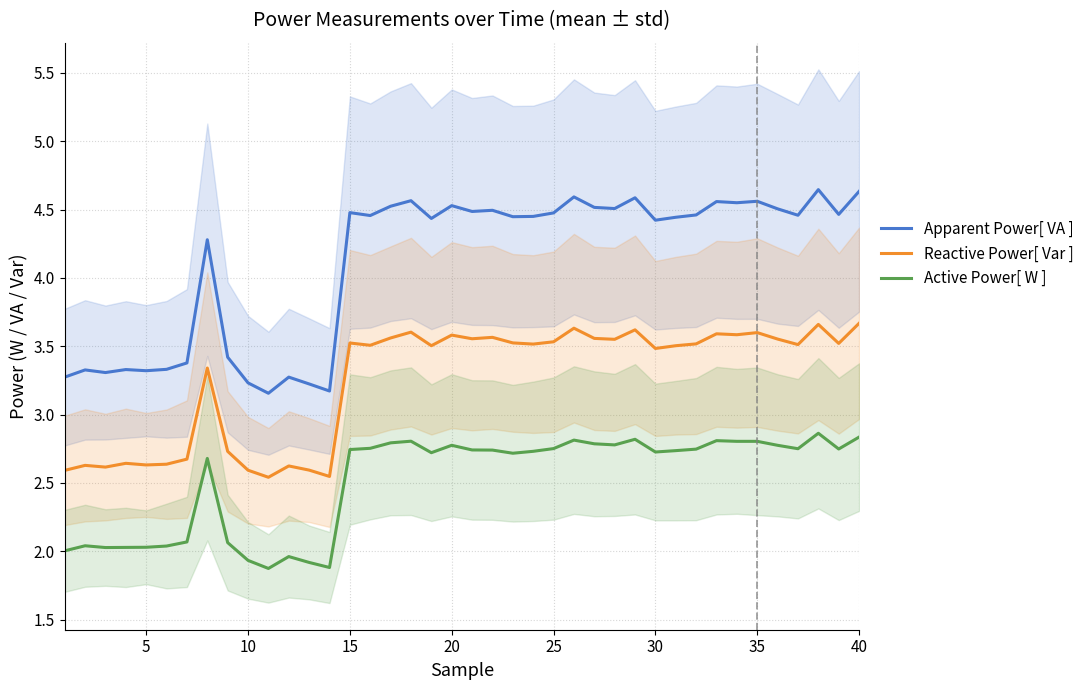

True or false: Apparent Power[ VA ] and Active Power[ W ] cross at least once.

False